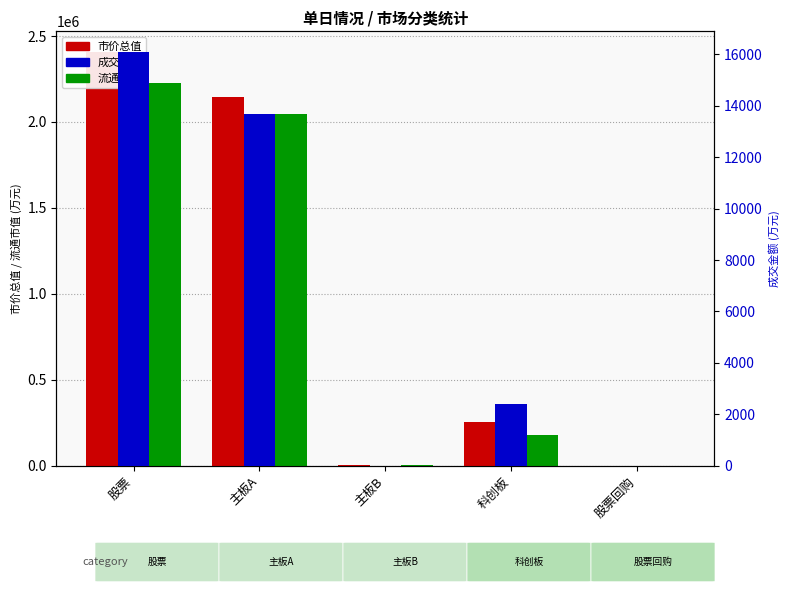

Rank the series at 主板A from lowest to highest value.

成交金额, 流通市值, 市价总值